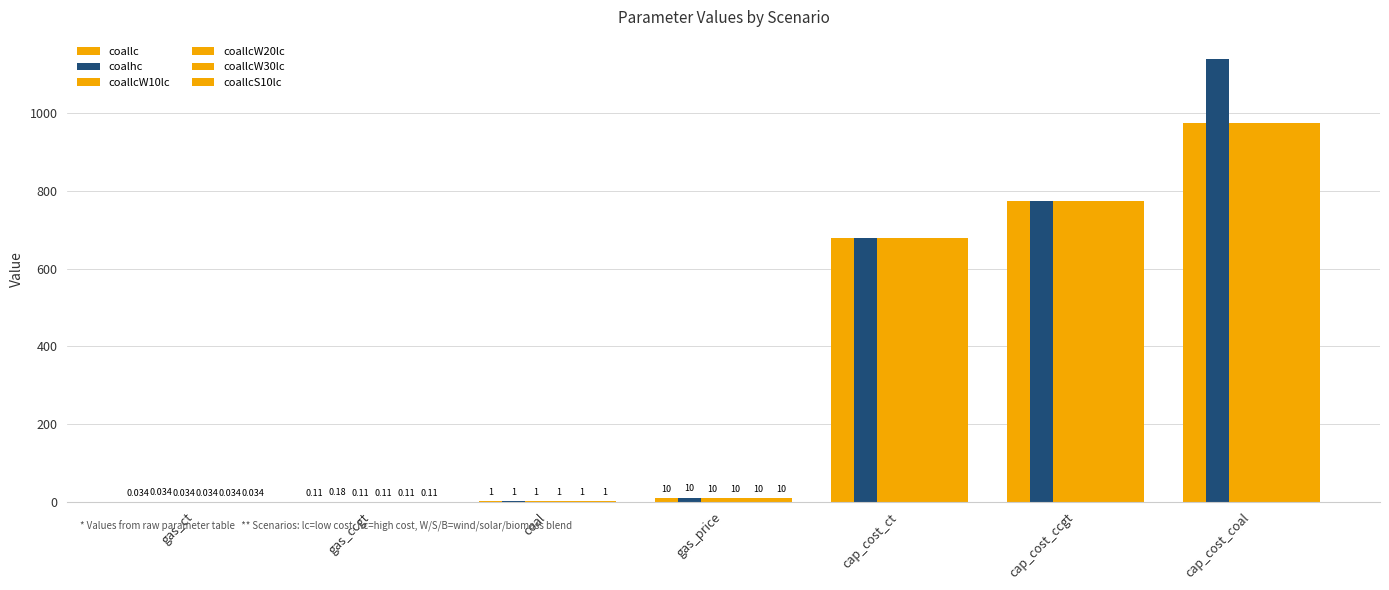

What position from the left is cap_cost_coal?

7